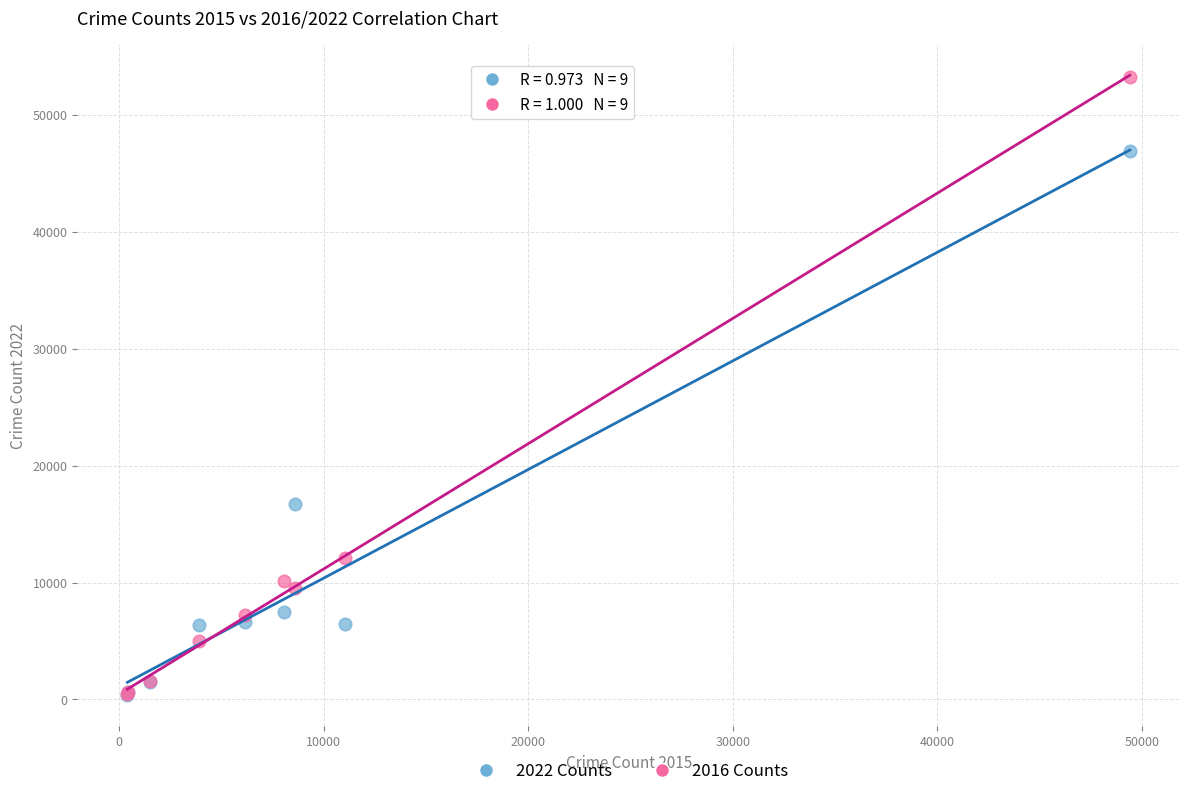

What are all the series names shown in the legend?

2022 Counts, 2016 Counts